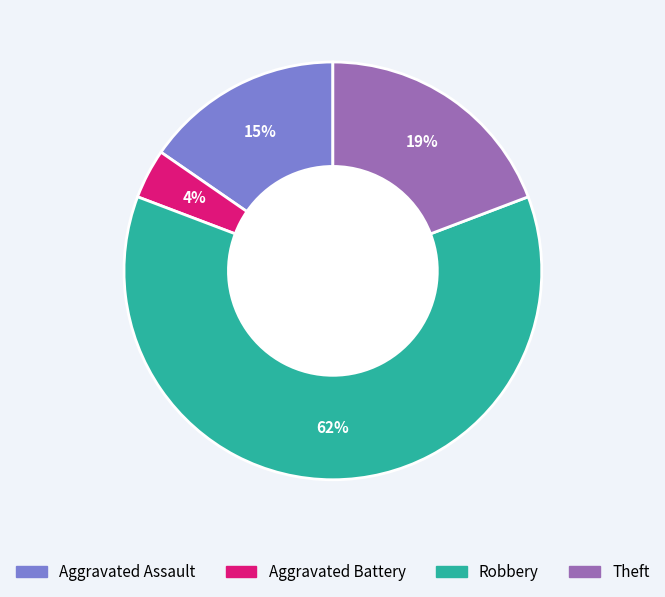

Is Robbery the majority of the pie?

Yes